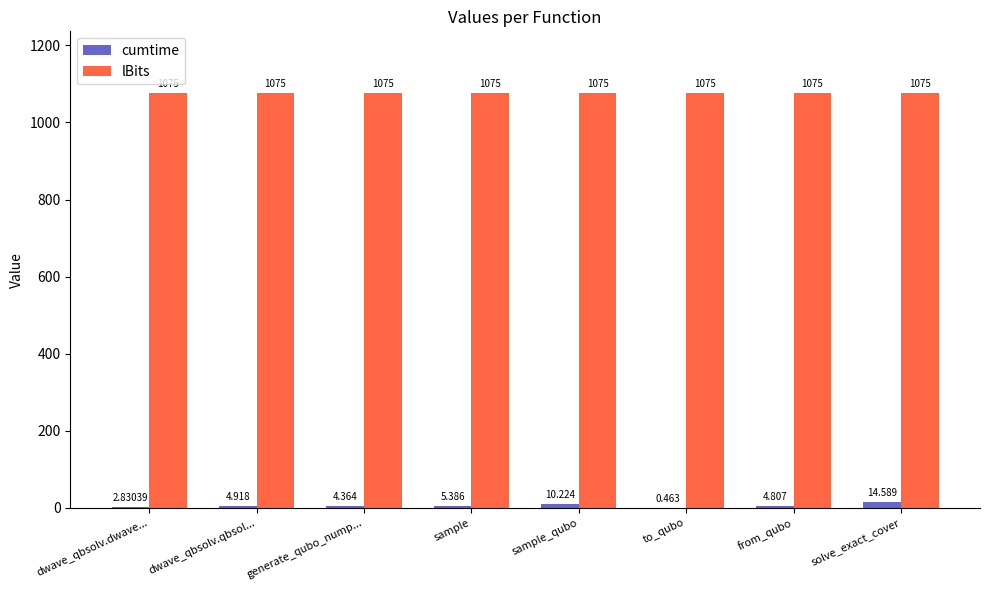

Which category has the highest value in the cumtime series?

solve_exact_cover